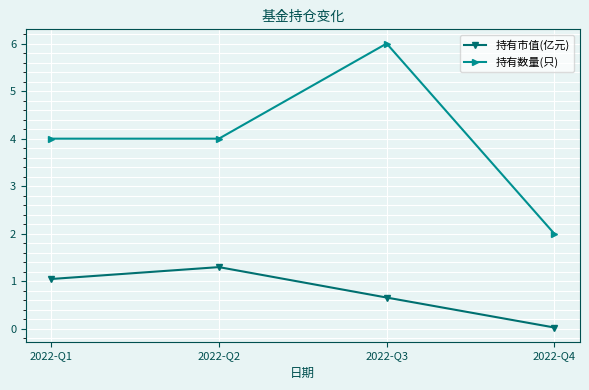

Which series has the widest spread of values?

持有数量(只)